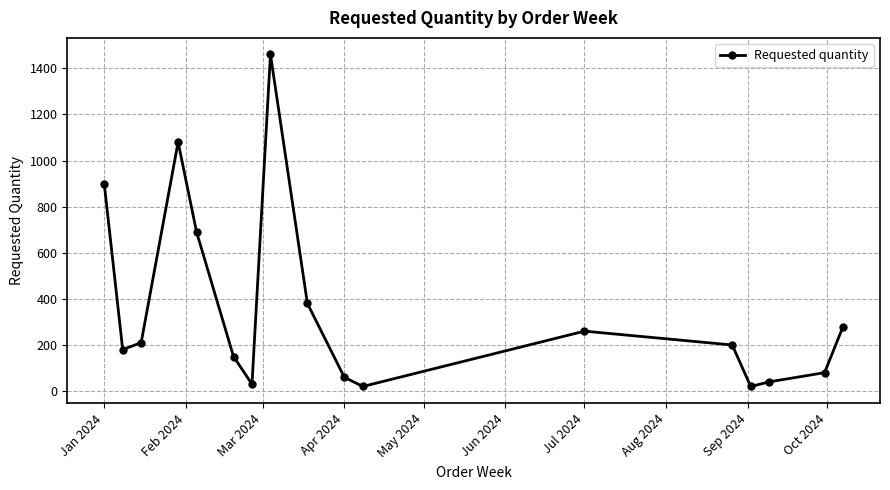

How many points are higher than both their immediate neighbors (excluding endpoints)?

3